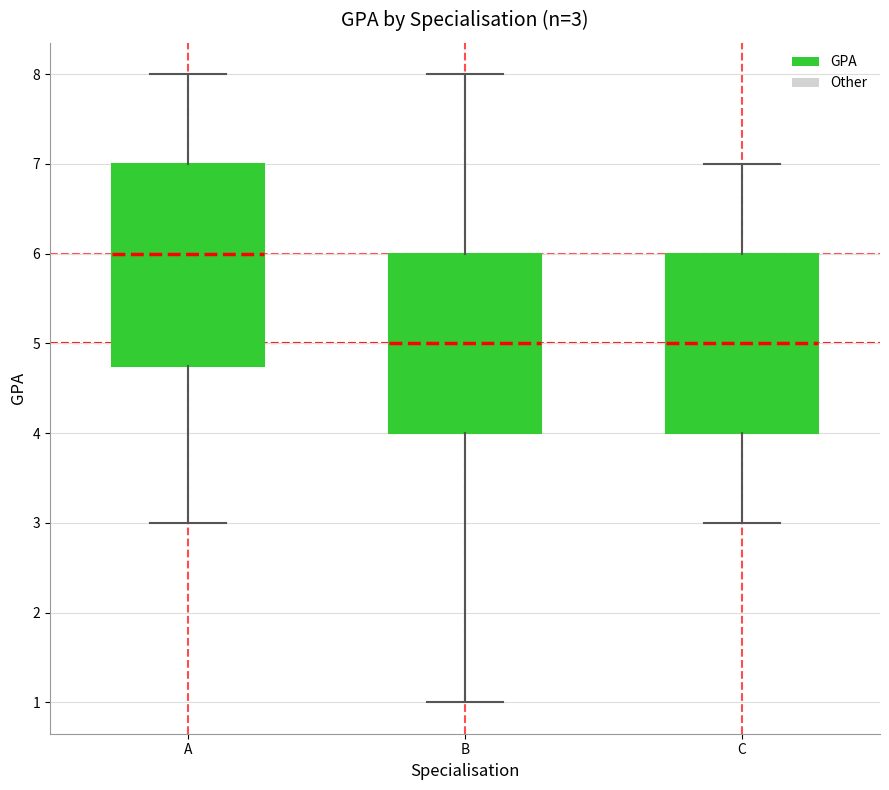

Comparing the boxes themselves (not the whiskers), which one is the tallest?

A